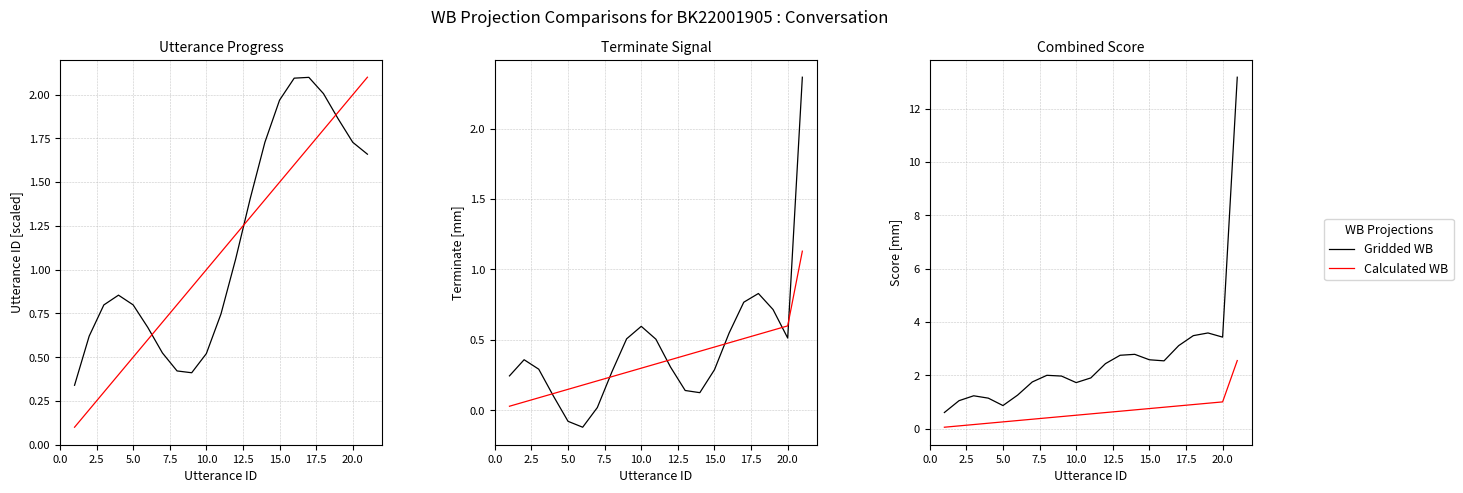

Is the value of Calculated WB at 17.5 greater than the value of Gridded WB at 22.5?

No